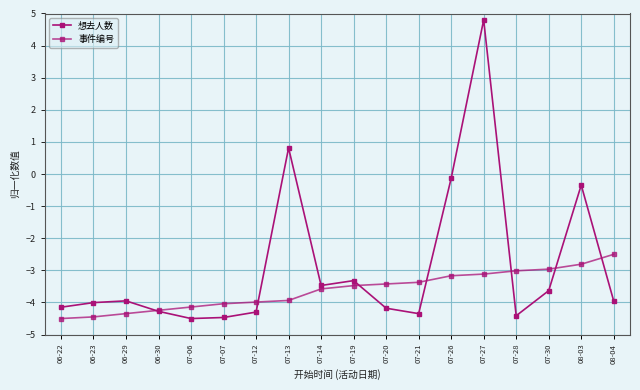

Where does the 事件编号 series first go above -3?

07-30